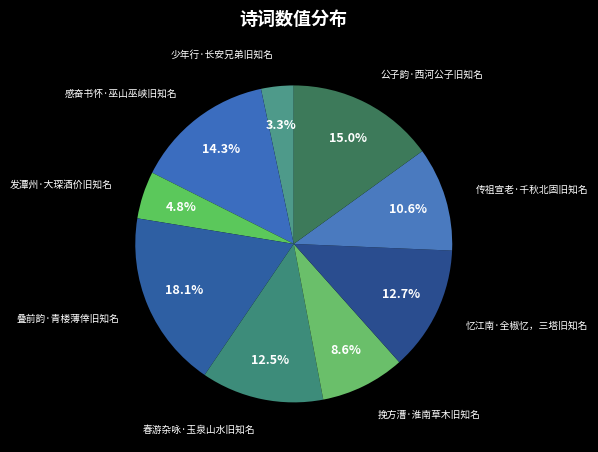

To the nearest percent, what portion does 忆江南·全椒忆，三塔旧知名 represent?

13%